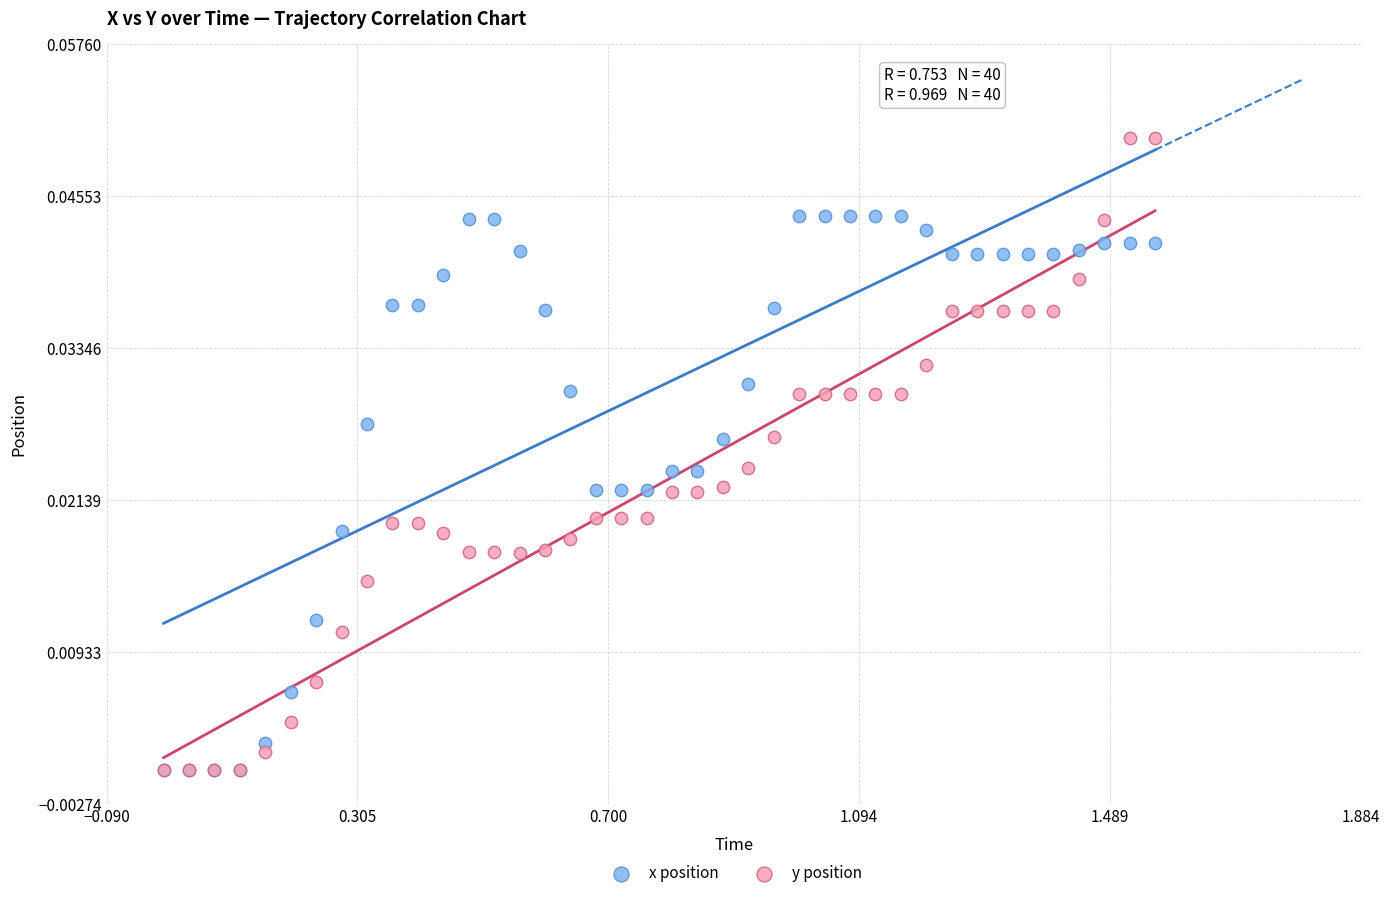

Which series contains the highest Y value?

y position